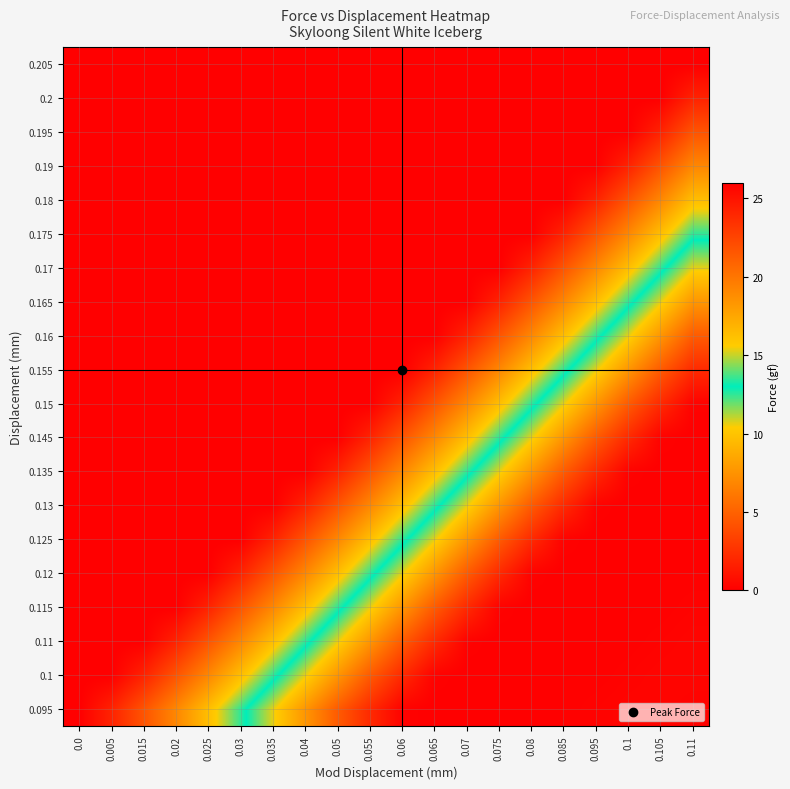

What is the greatest value displayed?

26.0